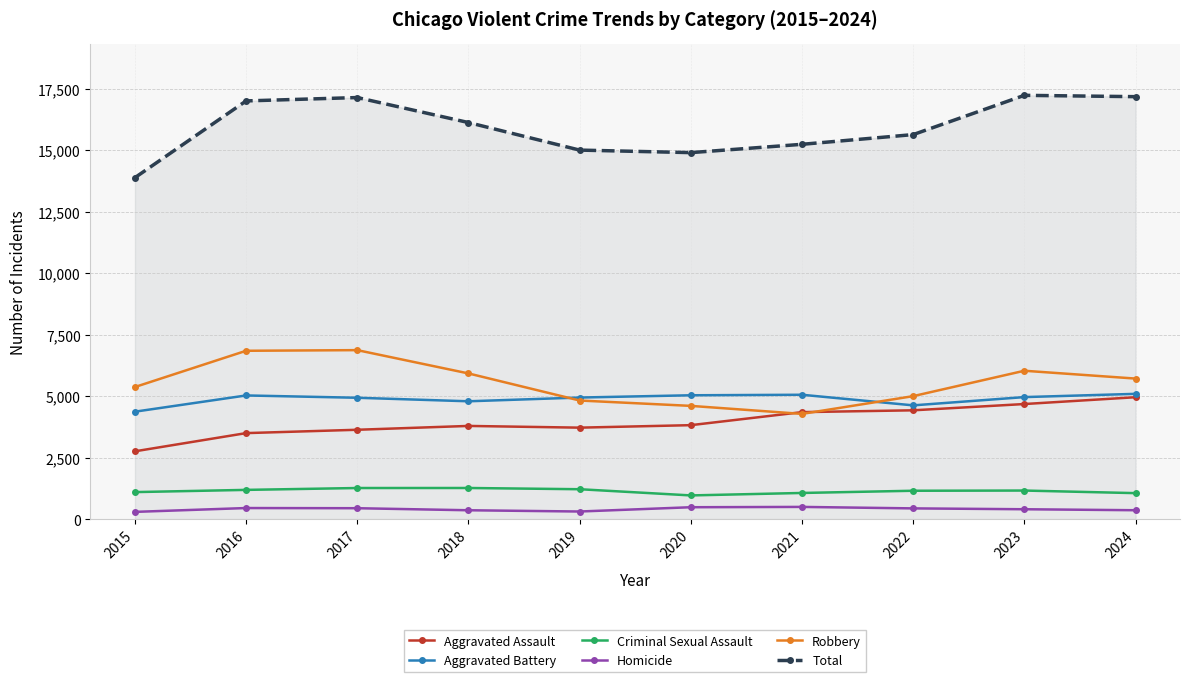

Which series has the widest spread of values?

Total